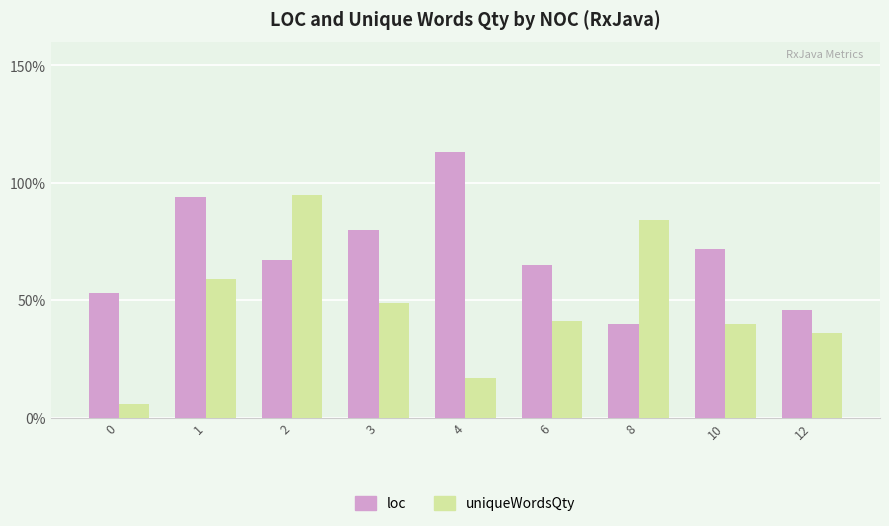

List the series in order of their peak value, highest first.

loc, uniqueWordsQty